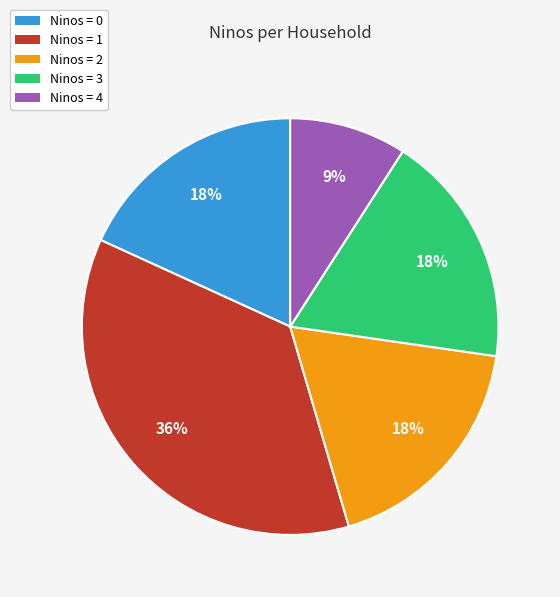

What is the ratio of the value at Ninos = 3 to the value at Ninos = 2?

1.0